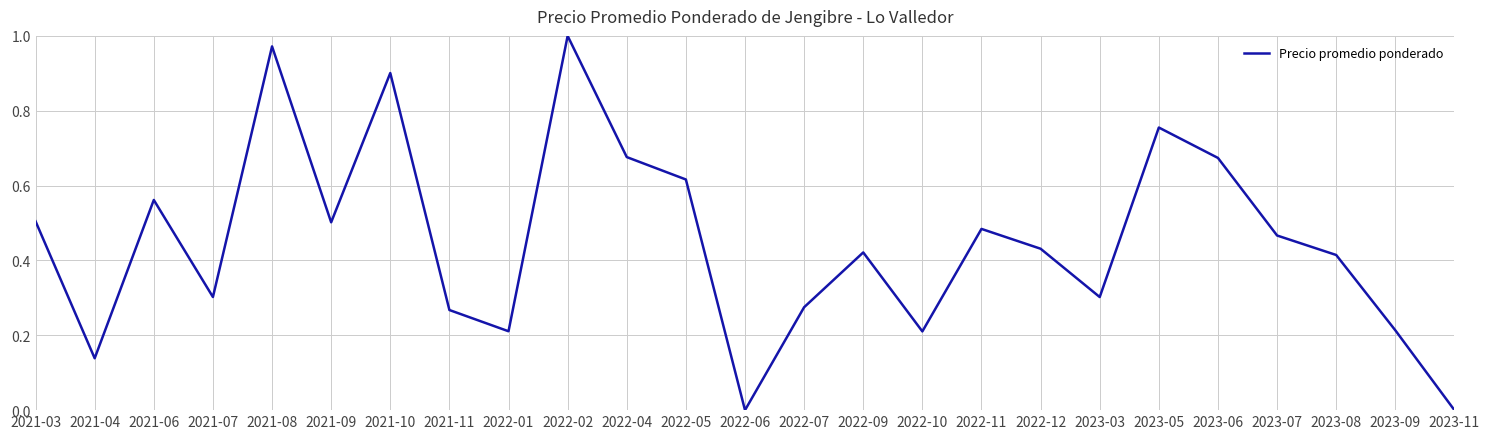

Between 2023-06 and 2021-07, which is larger?

2023-06